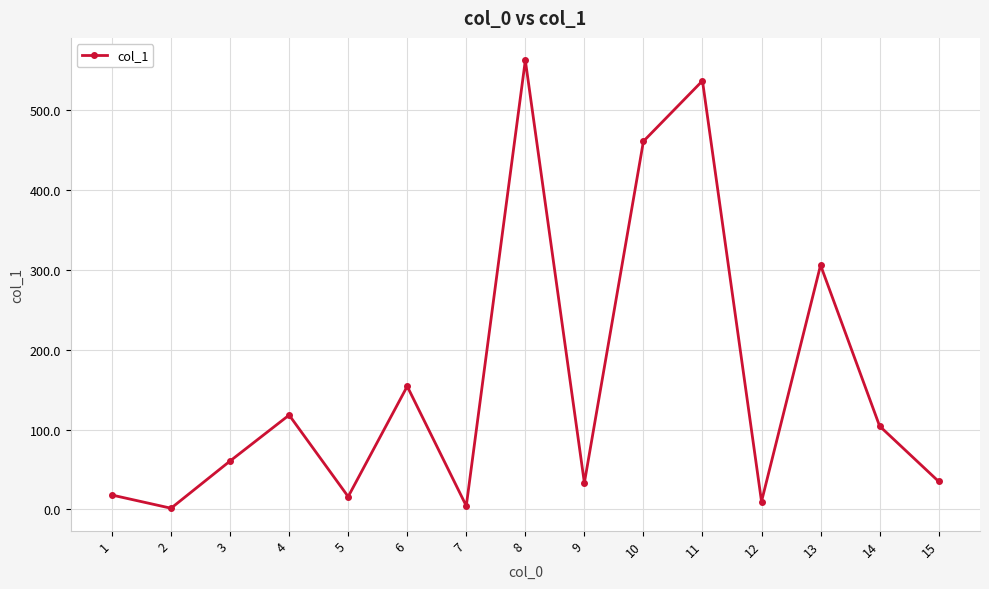

The value at 6 is 45.1. True or false?

False